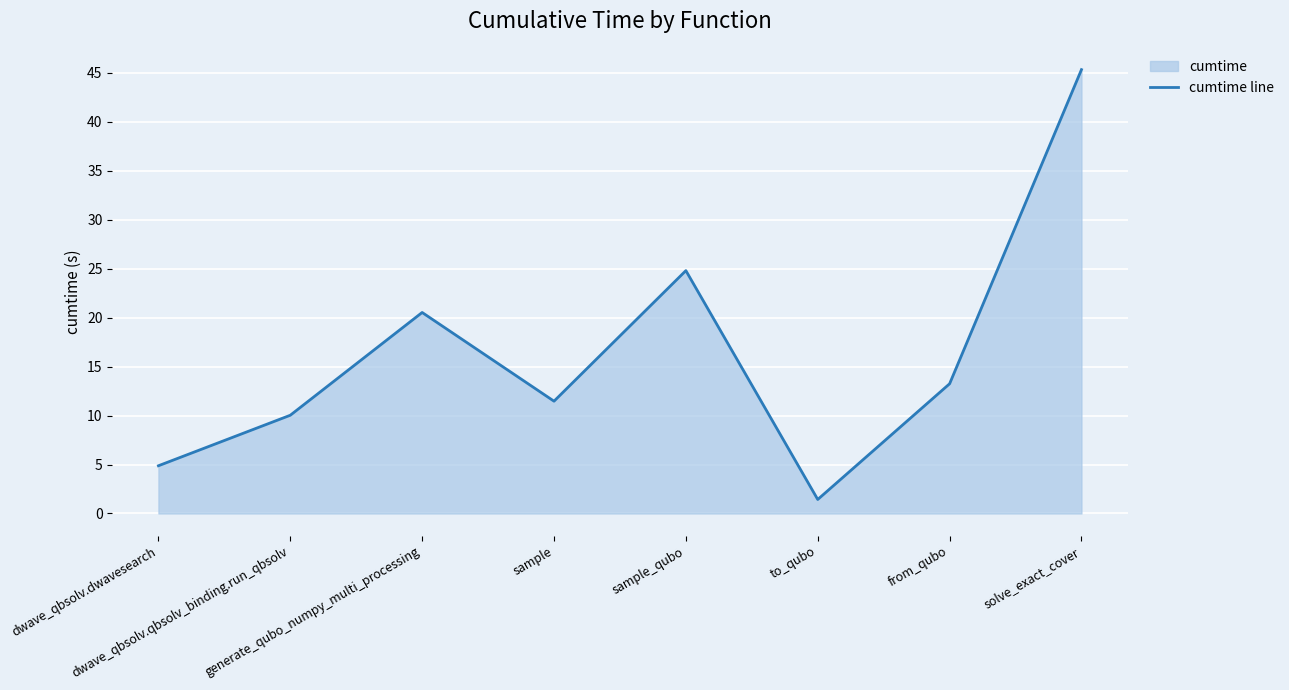

The chart shows a value of 13.2 at from_qubo. True or false?

True